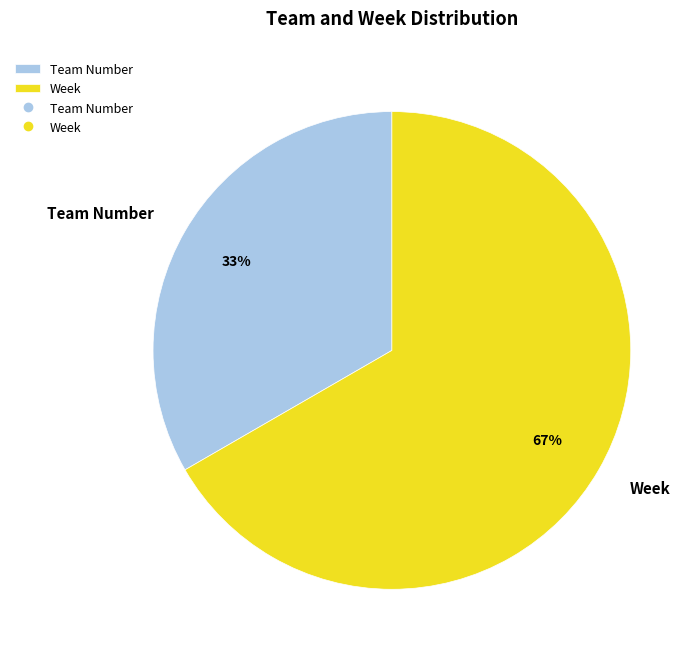

To the nearest percent, what is the combined percentage of Team Number and Week?

100%